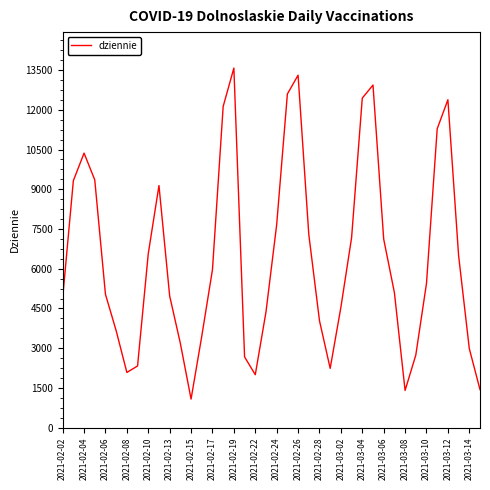

What is the minimum value shown in the chart?

1079